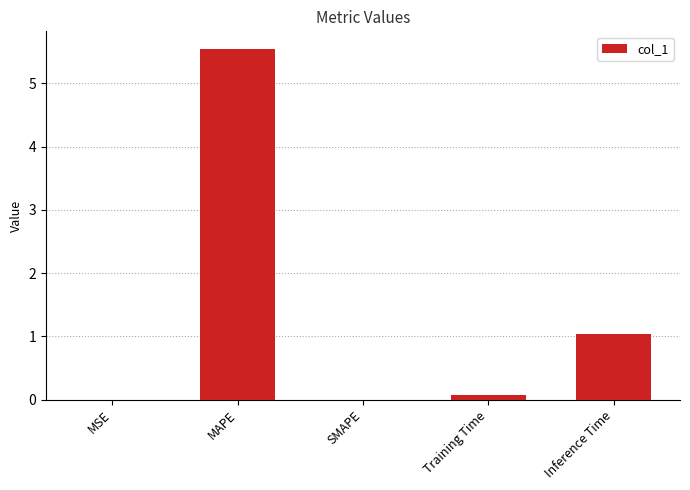

The chart shows a value of 0.0 at SMAPE. True or false?

True